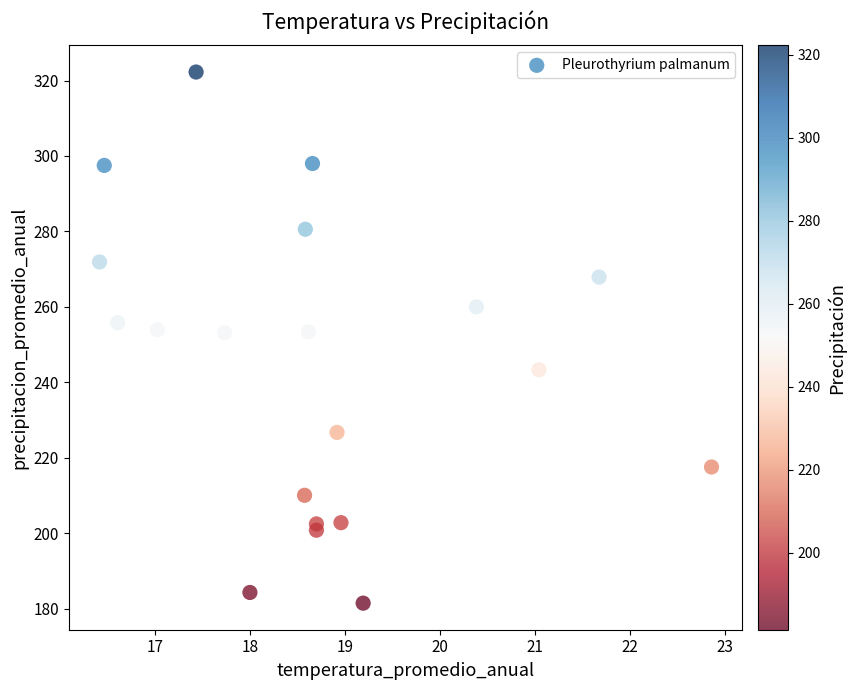

What is the range of X values (max minus min)?

6.4